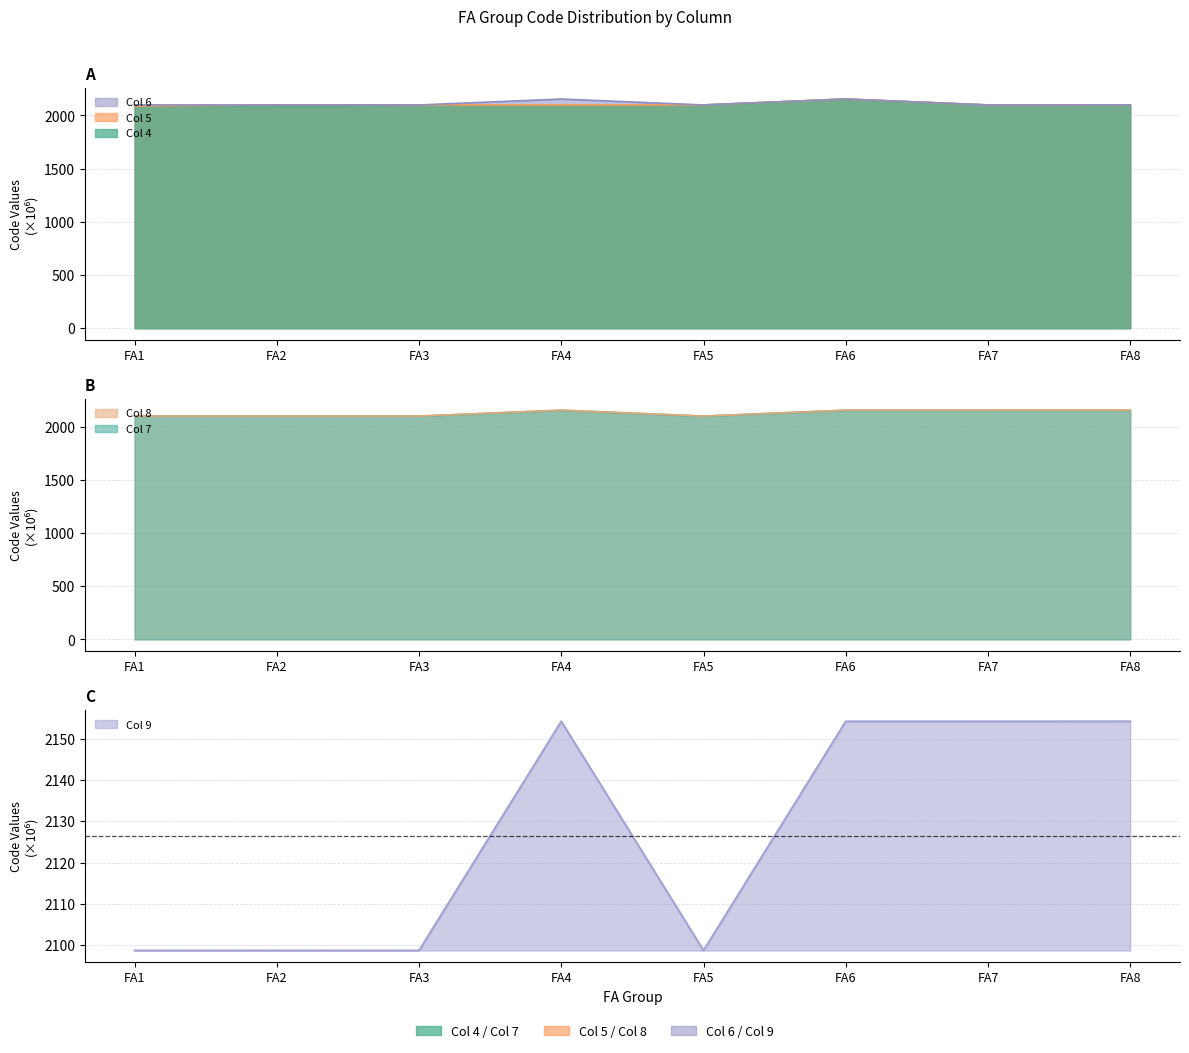

Rank the series by their maximum value, from highest to lowest.

Col 9, Col 8, Col 7, Col 6, Col 5, Col 4